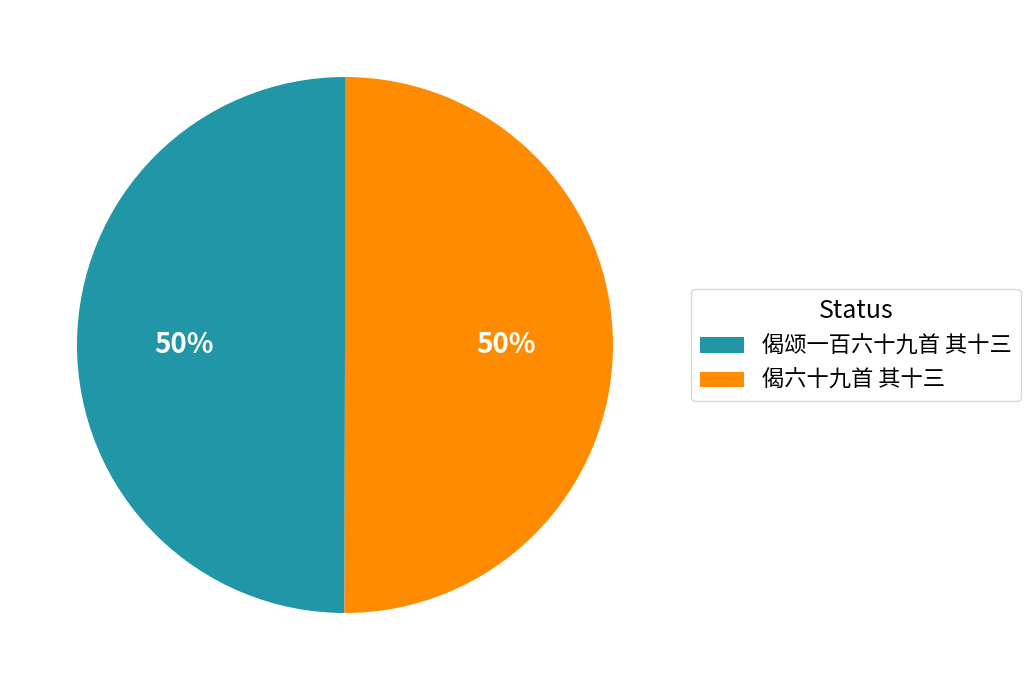

How many segments does this pie chart have?

2